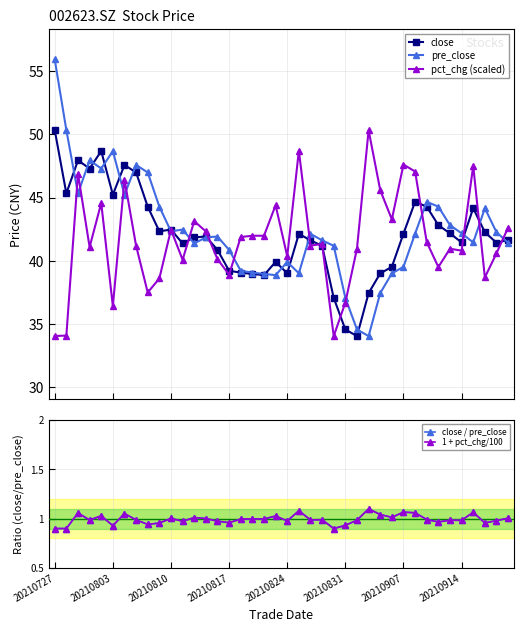

What is the maximum value shown in the chart?

55.9